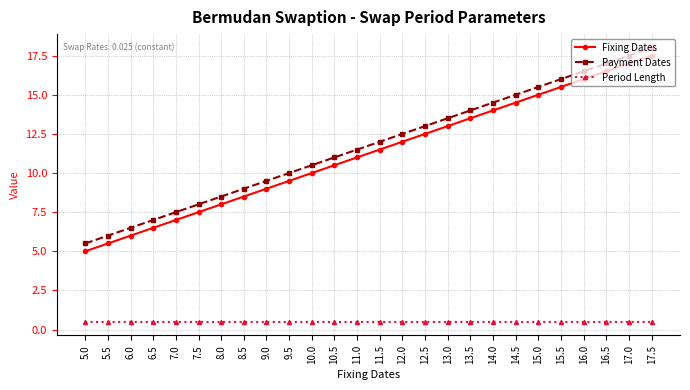

How many series are shown in this chart?

3